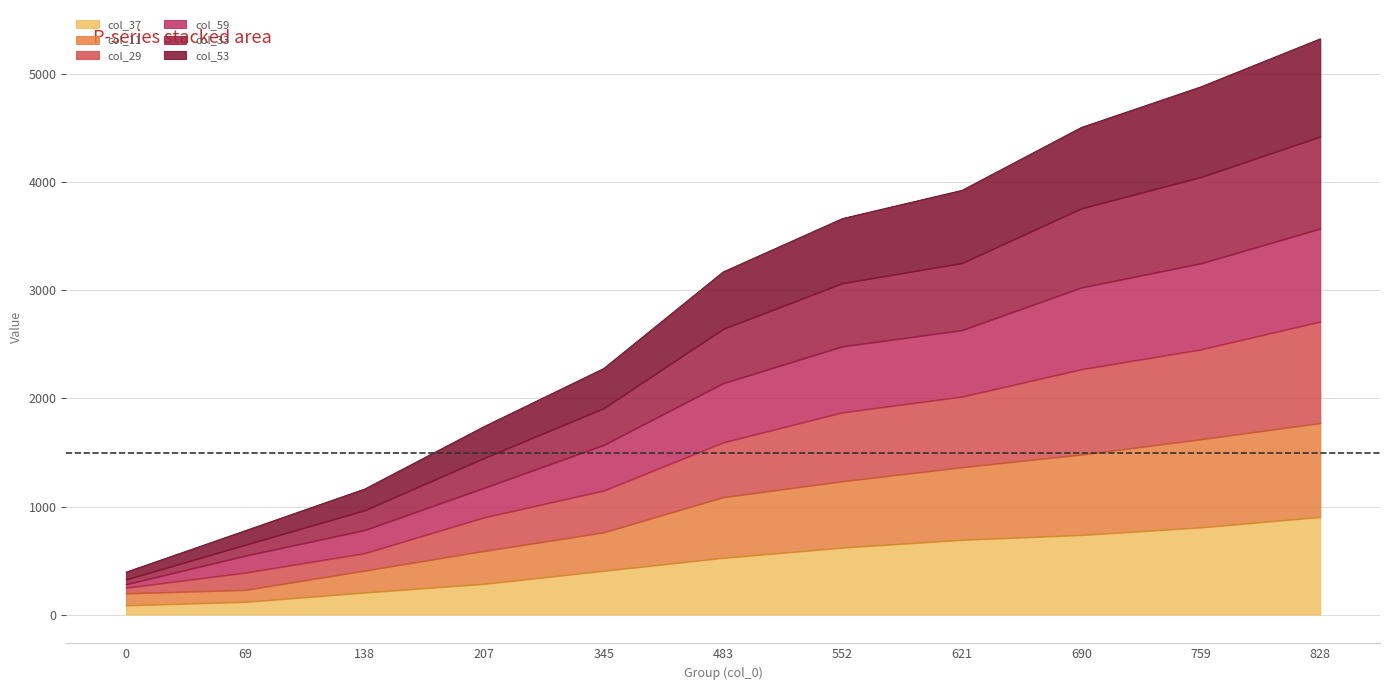

What is the highest value of the col_37 series?

902.2